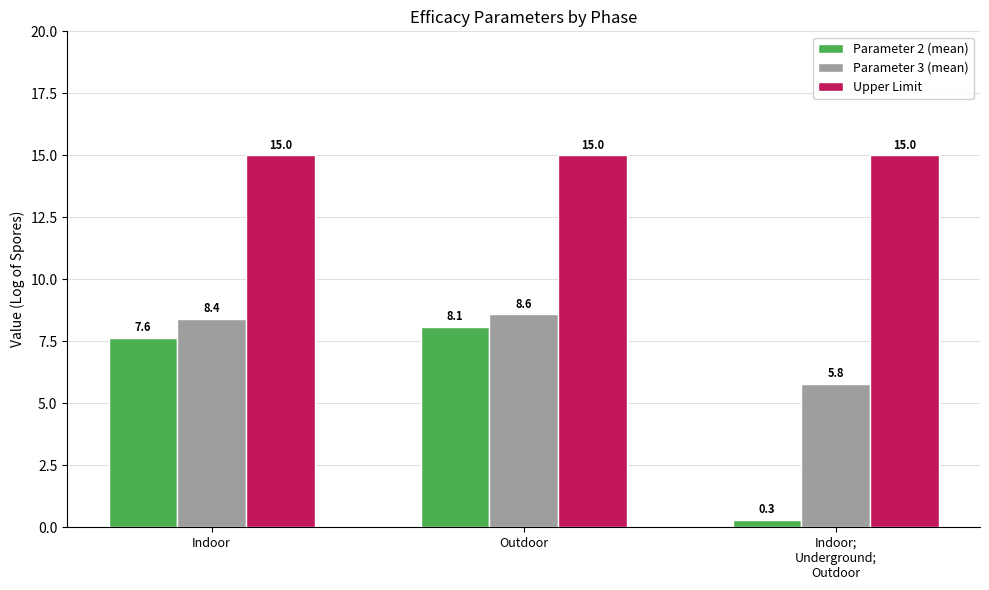

The Parameter 3 (mean) series shows 8.6 at Outdoor. True or false?

True